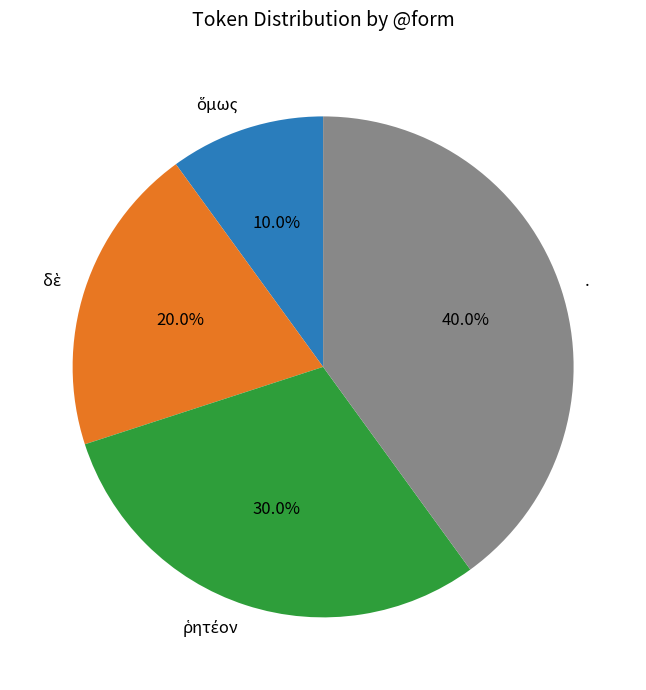

How many segments does this pie chart have?

4